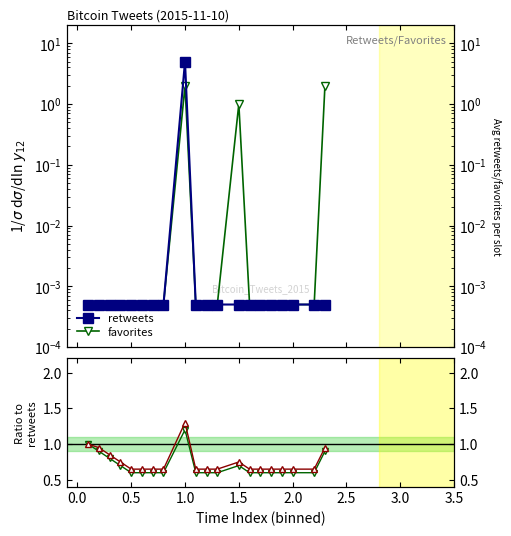

How many lines are shown in the chart?

4